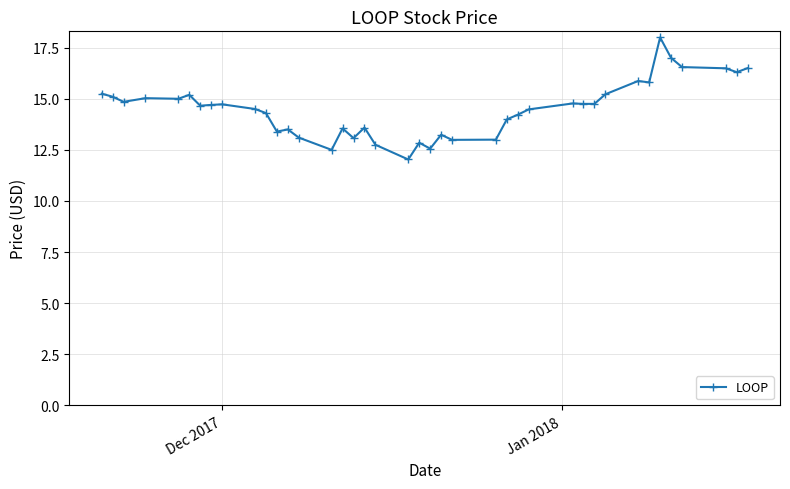

What is the sum of all values?

580.1